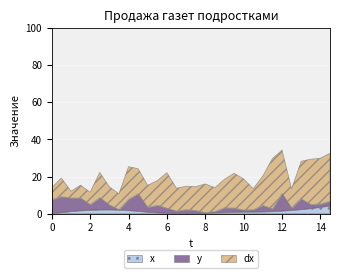

What is the maximum value for x?

4.3